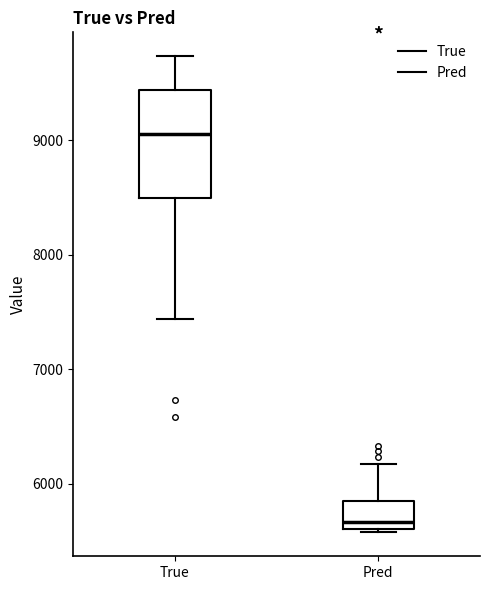

Where does the median line of the box for True sit on the y-axis? The values are not printed on the chart, so give them approximately, as read against the axis.

9100